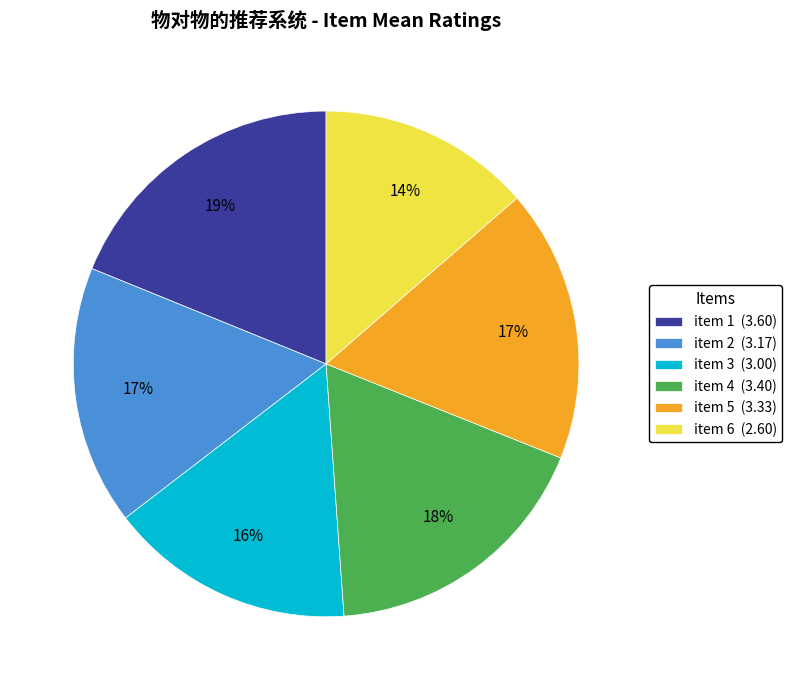

To the nearest percent, what is the difference between the item 4 and item 1 slice percentages?

1%